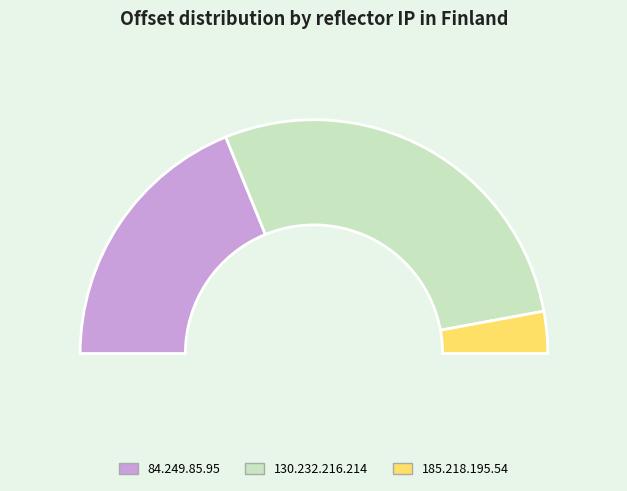

Rank the categories by value from highest to lowest.

130.232.216.214, 84.249.85.95, 185.218.195.54